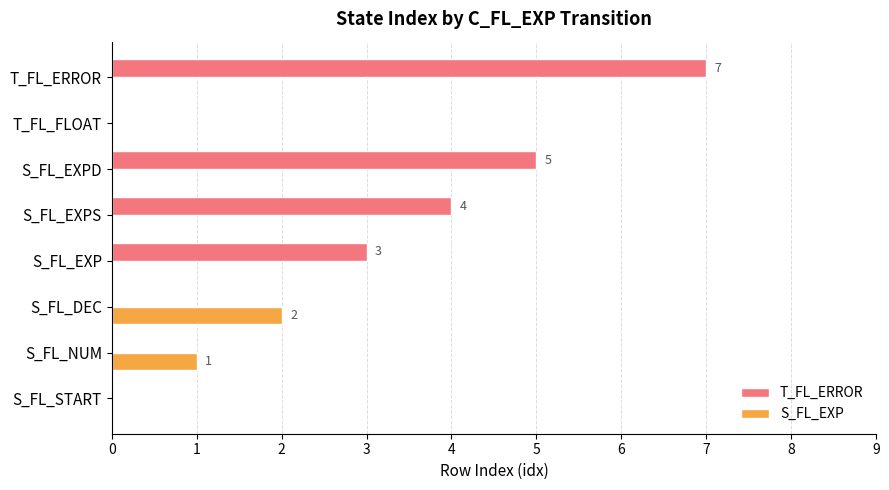

Is it true that S_FL_EXP equals 2 at S_FL_NUM?

False